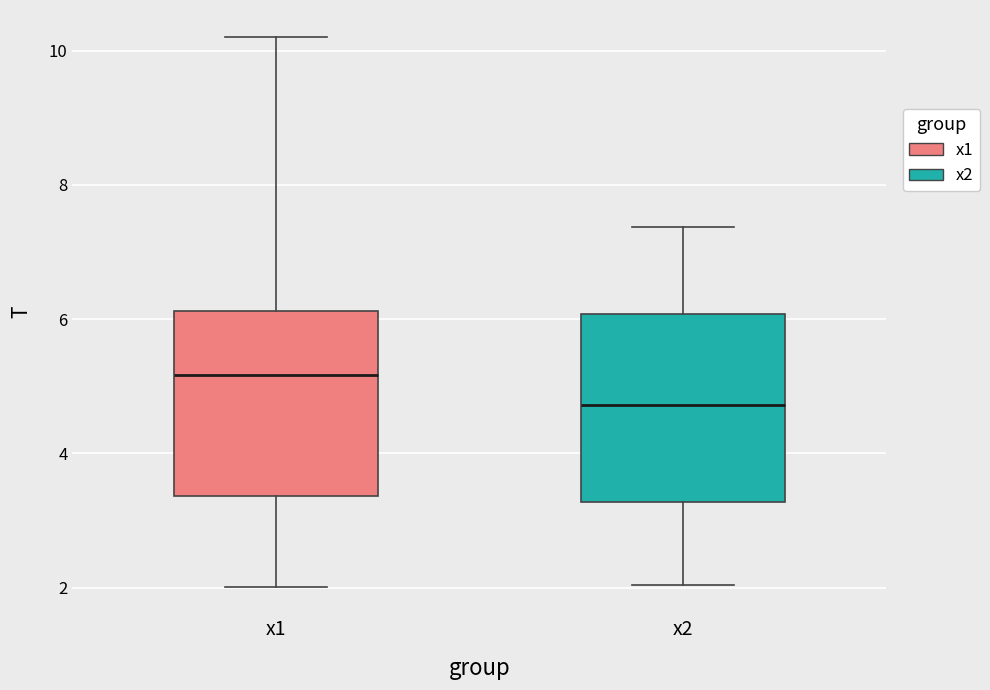

Which box has the highest median line?

x1